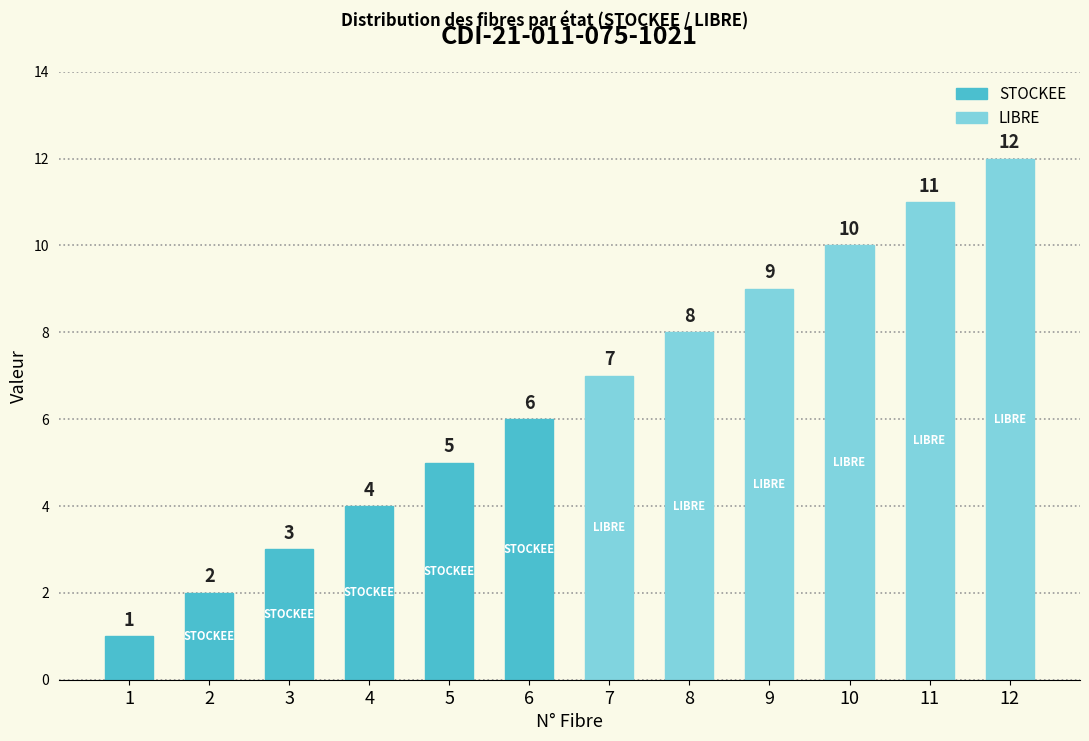

Reading left to right, list all the values displayed in this chart.

1	2	3	4	5	6	7	8	9	10	11	12